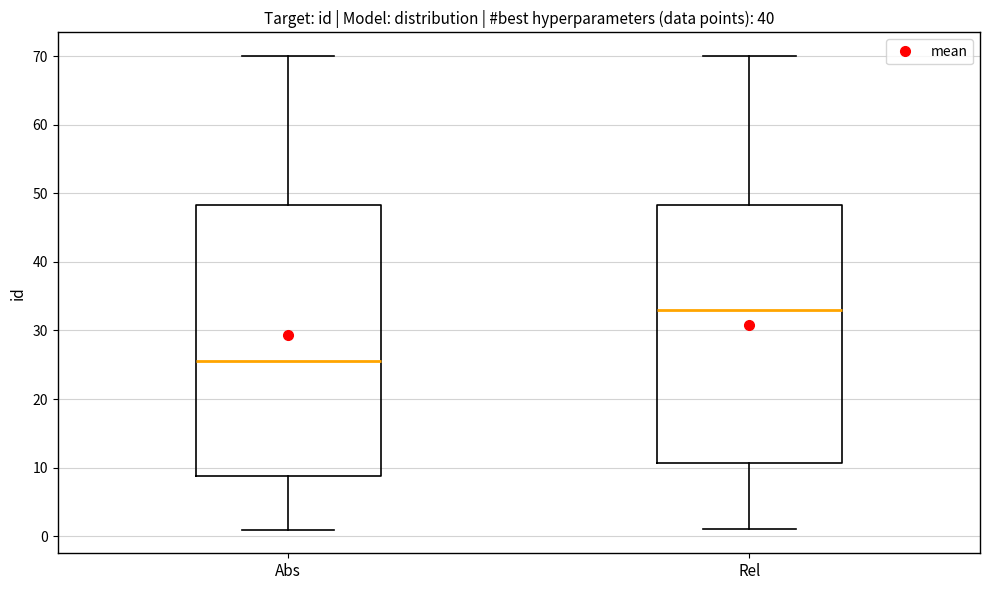

Which box's median line is the highest?

Rel